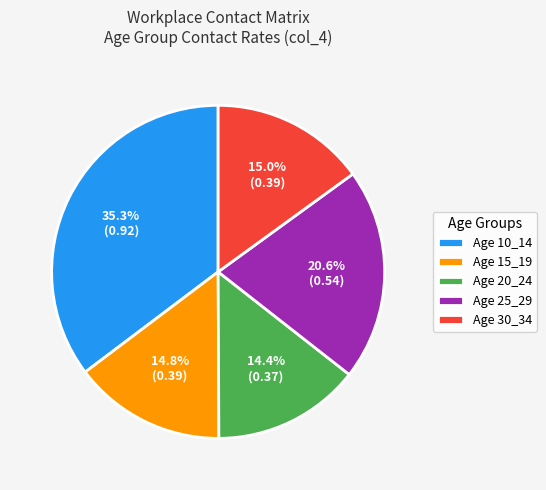

Is there any slice that represents more than half of the pie?

No